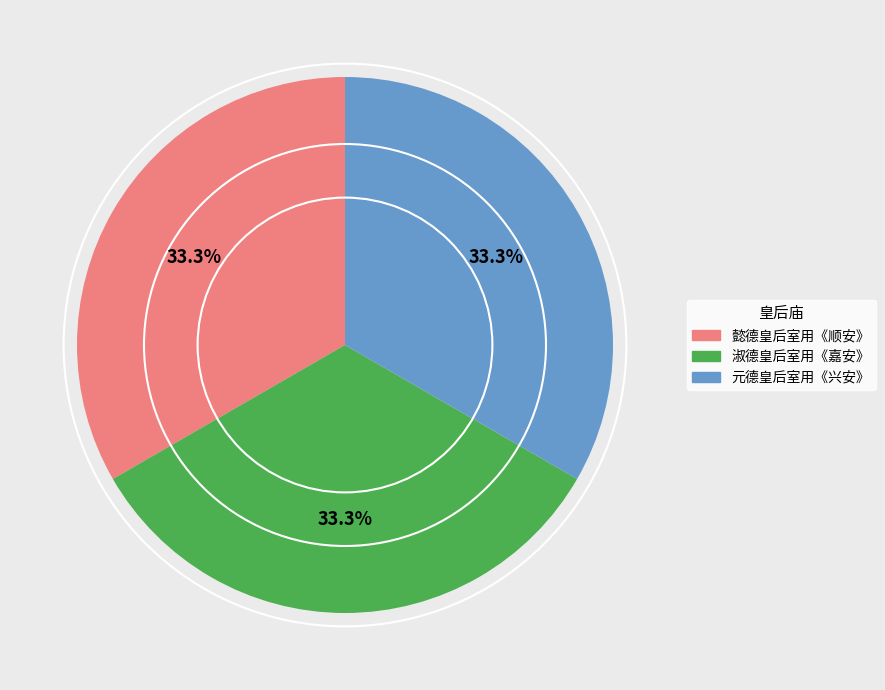

Is there any slice that represents more than half of the pie?

No